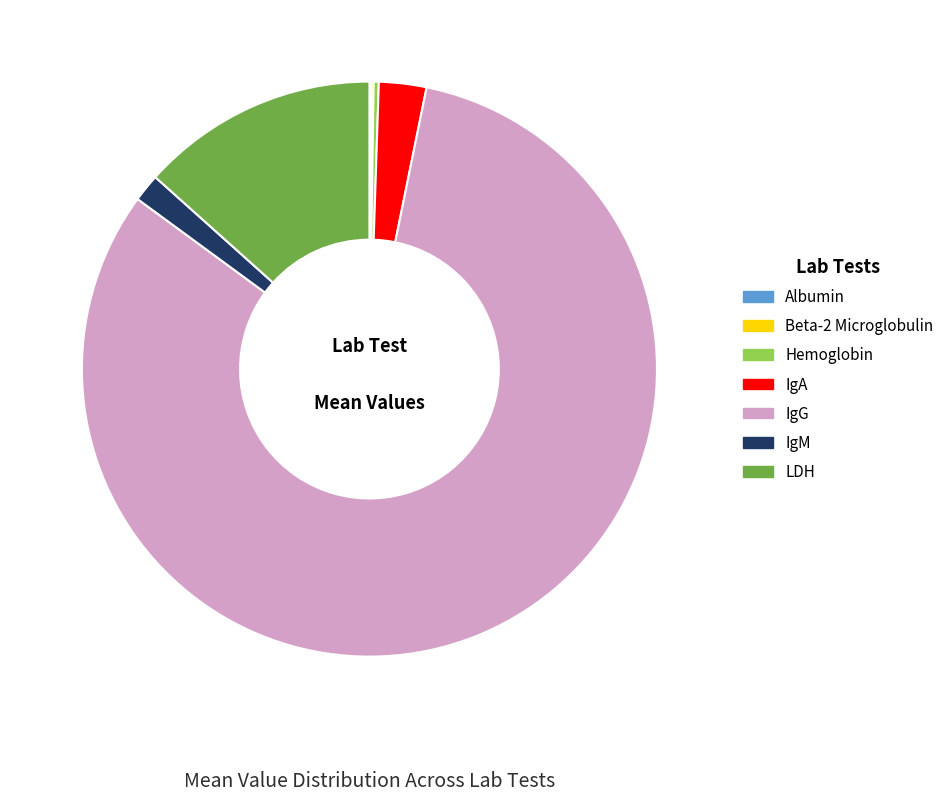

What is the largest slice in the pie chart?

IgG